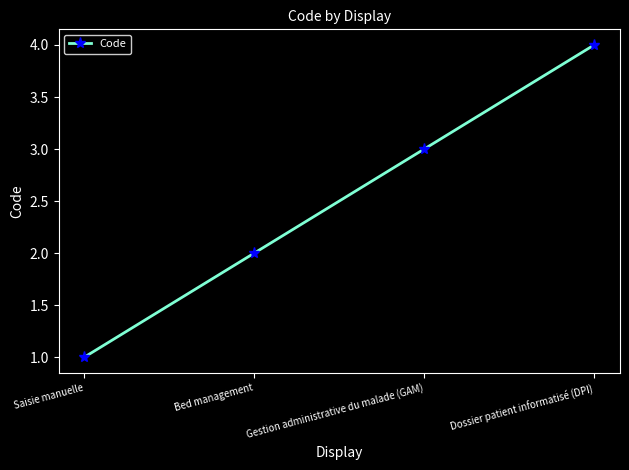

Rank the categories by value from highest to lowest.

Dossier patient informatisé (DPI), Gestion administrative du malade (GAM), Bed management, Saisie manuelle